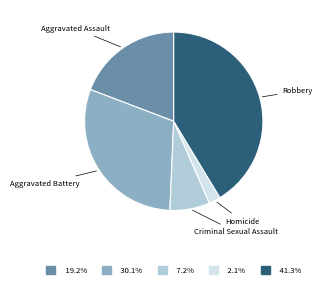

How many segments does this pie chart have?

5